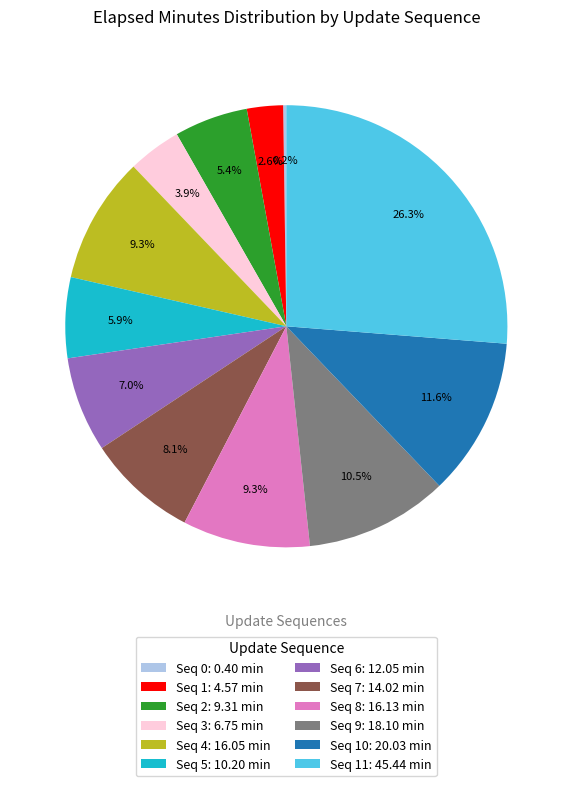

Combined, do Seq 1: 4.57 min and Seq 4: 16.05 min account for over 50%?

No